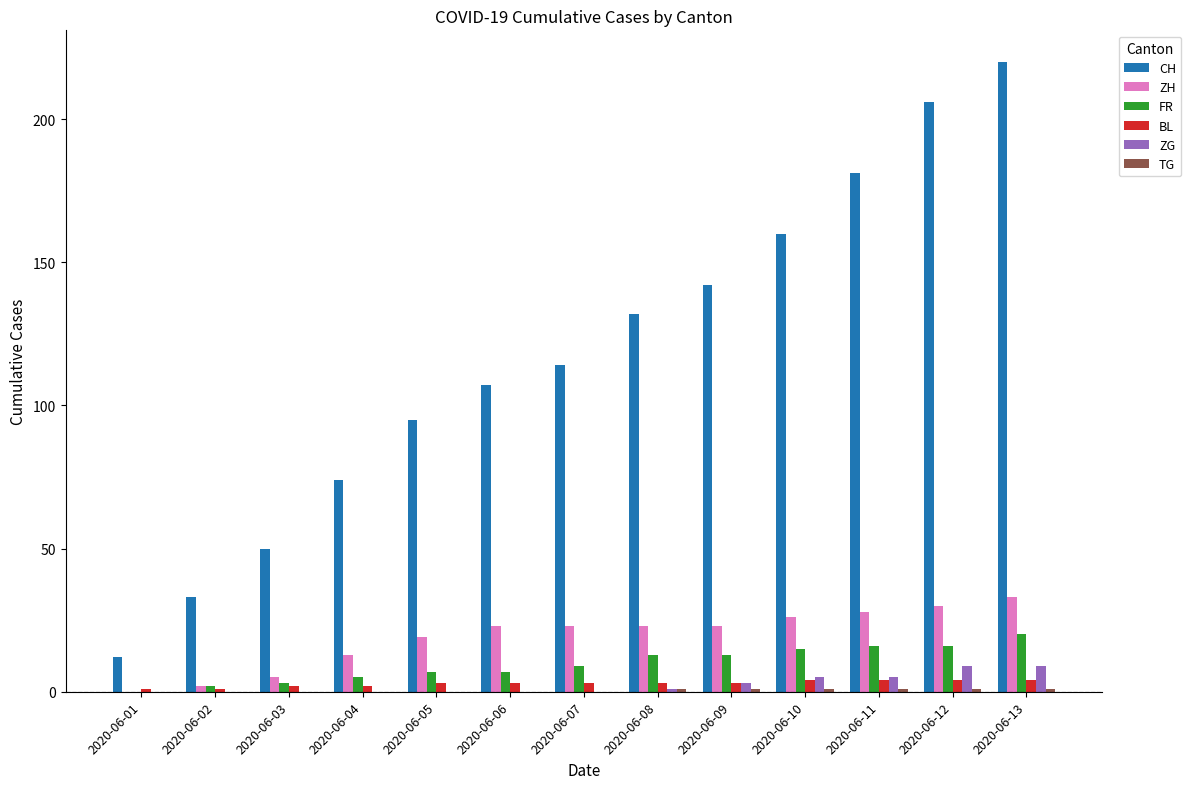

How many groups of bars are there?

13